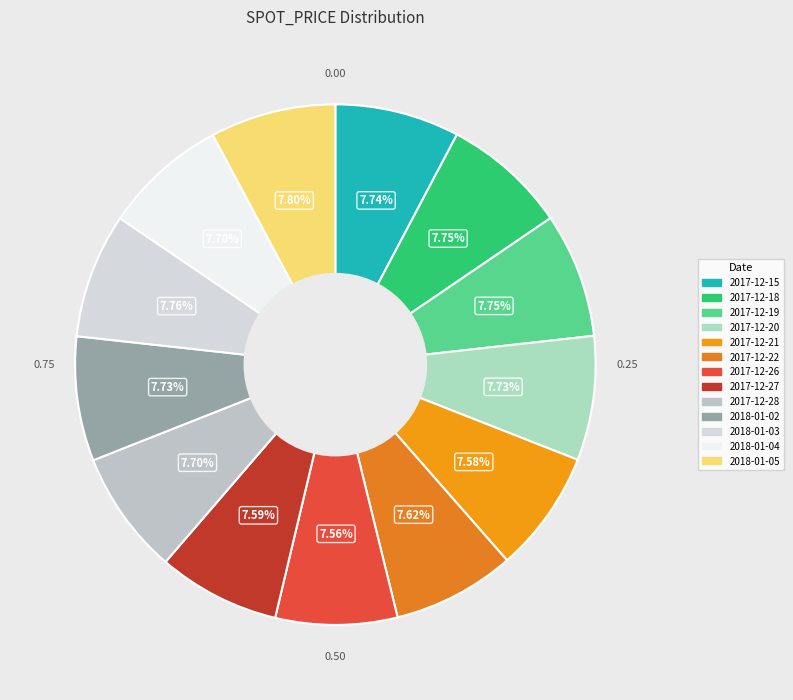

How many slices are in this pie chart?

13